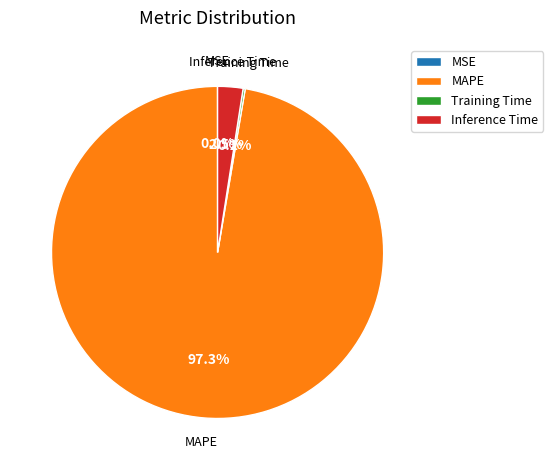

To the nearest percent, what is the difference between the largest and smallest slice percentages?

97%